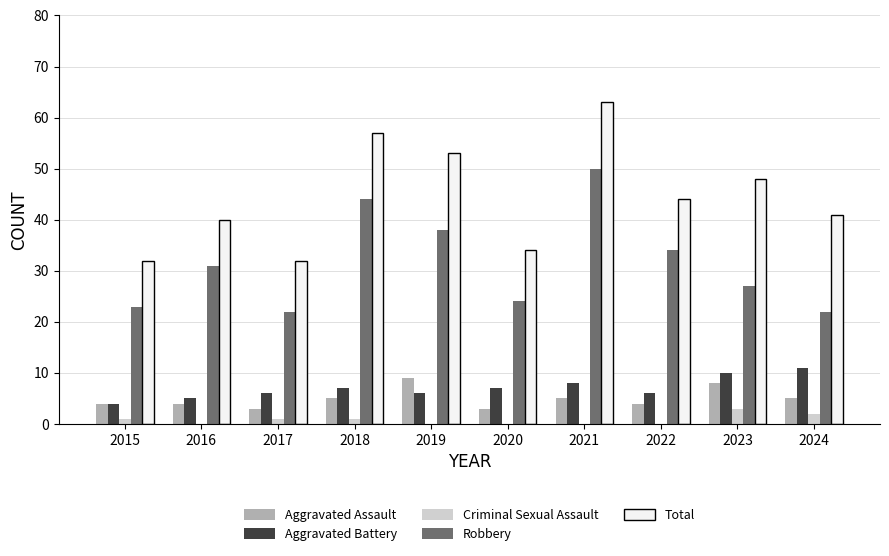

What is the average value of the Aggravated Battery series?

7